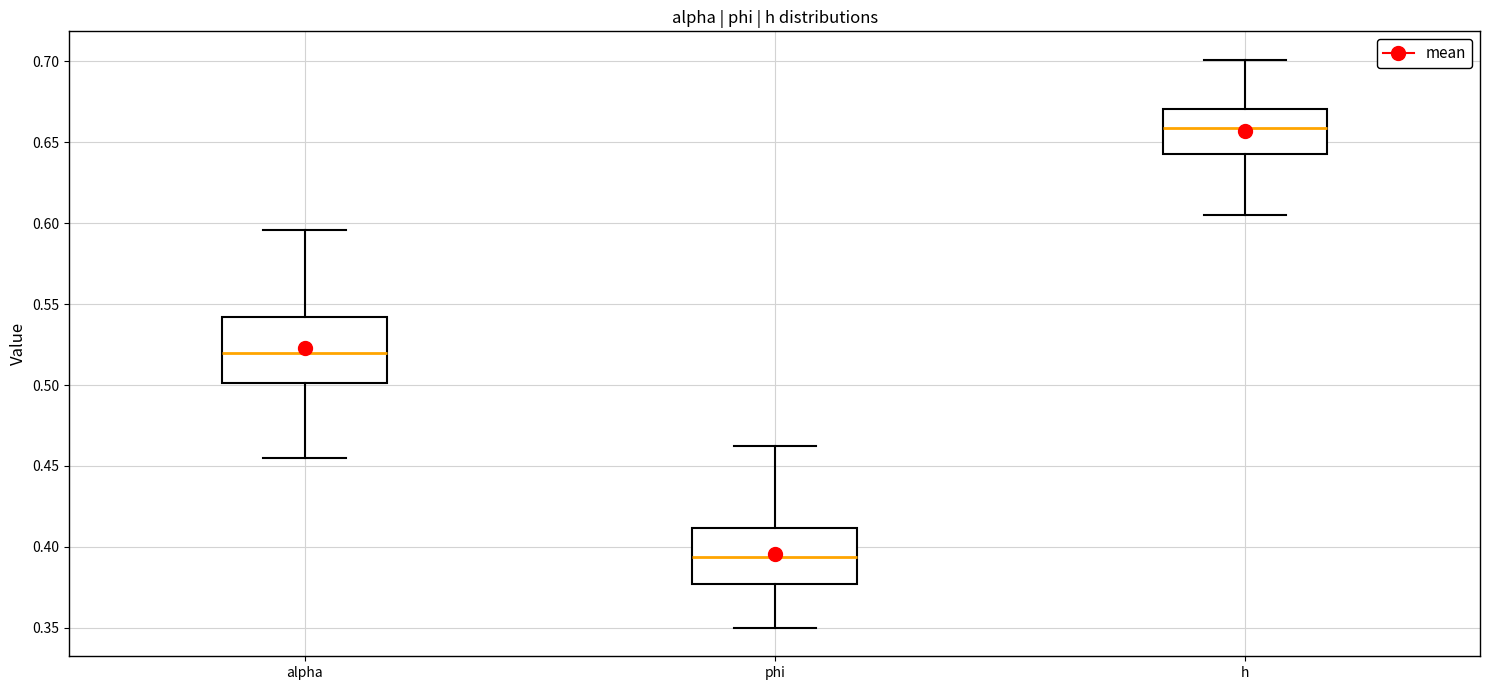

Where does the median line of the box for h sit on the y-axis? The values are not printed on the chart, so give them approximately, as read against the axis.

0.660